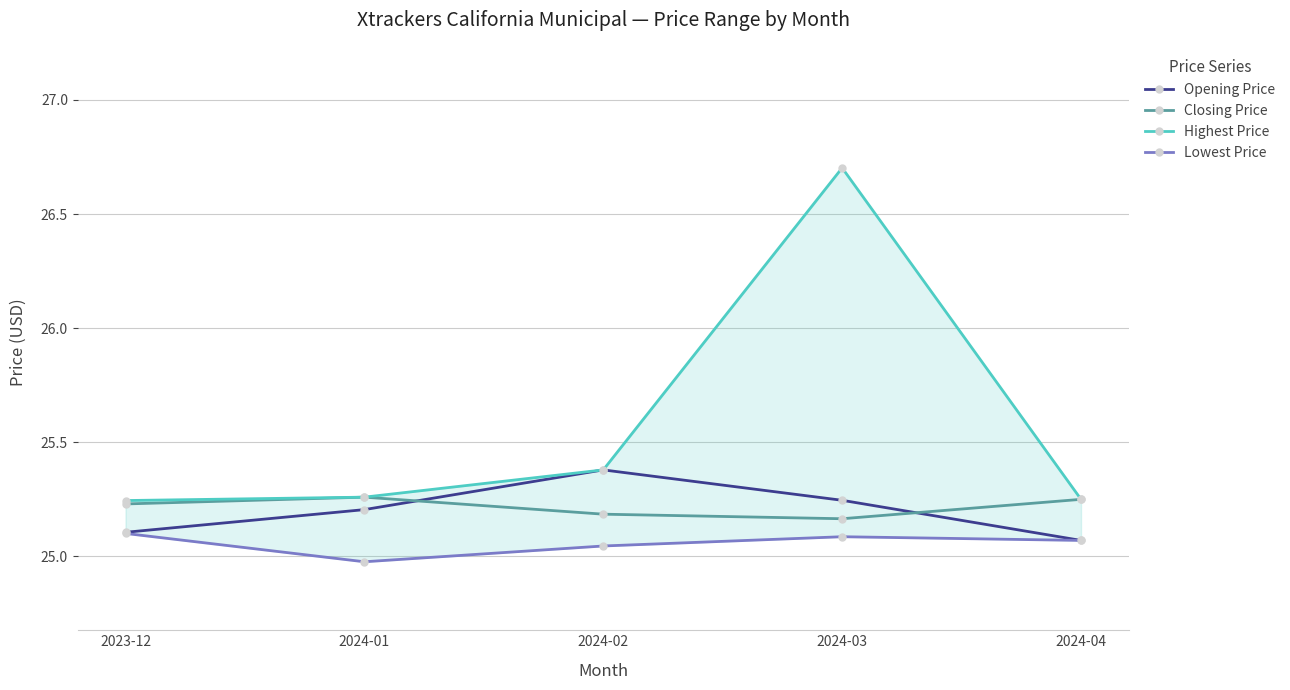

Is it true that Closing Price equals 25.2 at 2024-03?

True